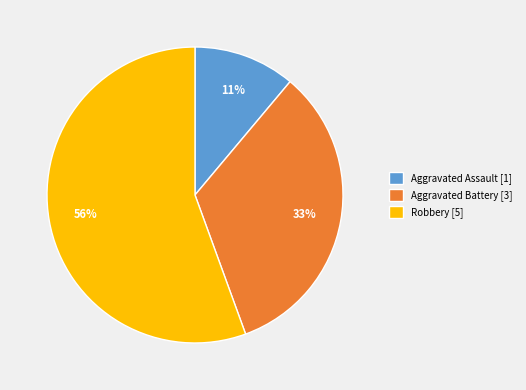

Is it true that Aggravated Battery [3] is 33% of the pie?

True